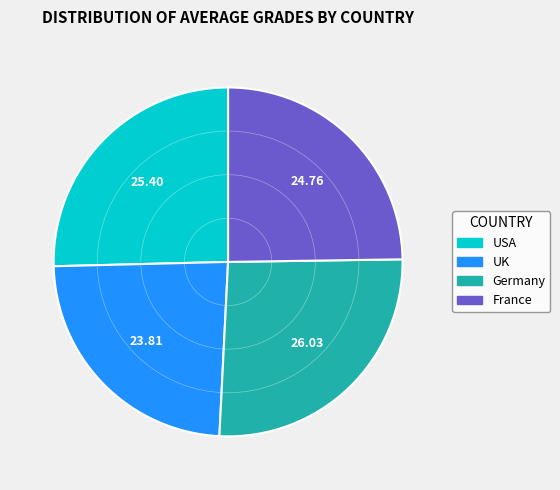

What is the largest slice in the pie chart?

Germany